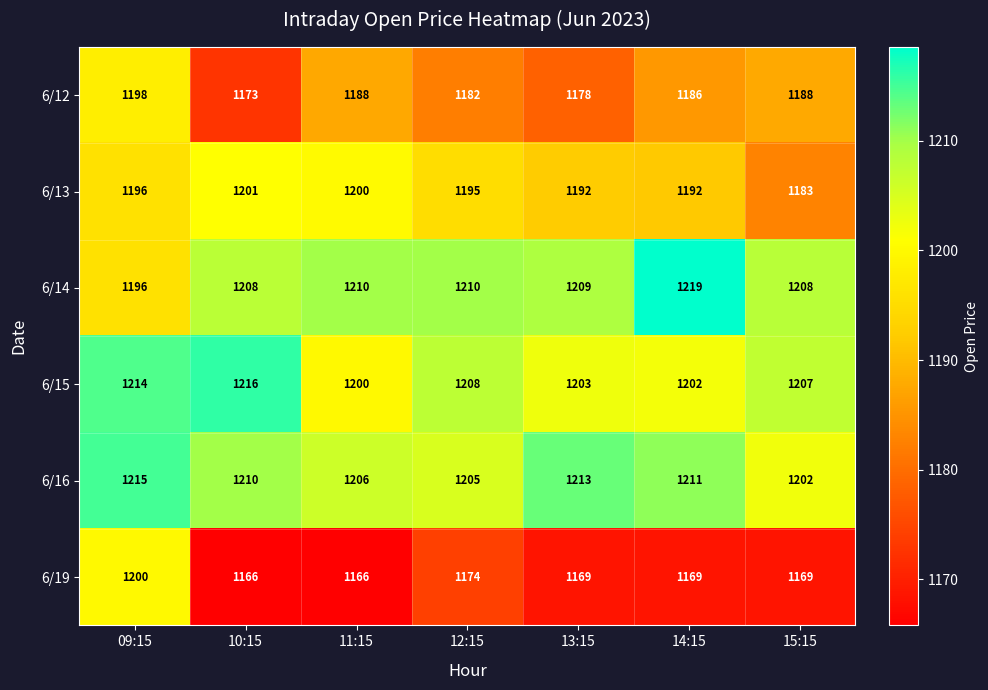

The value of 6/19 at 14:15 is 1169. True or false?

True